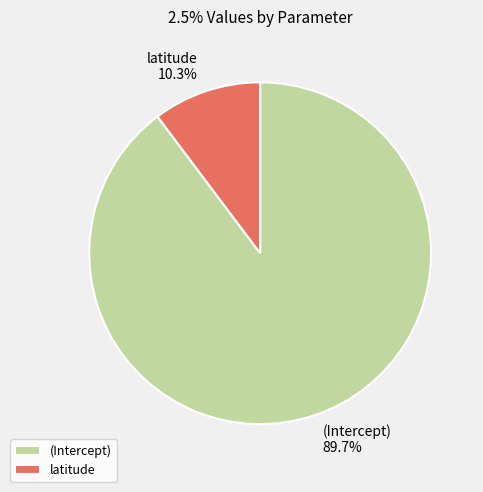

Which slice represents more than half of the pie?

(Intercept)